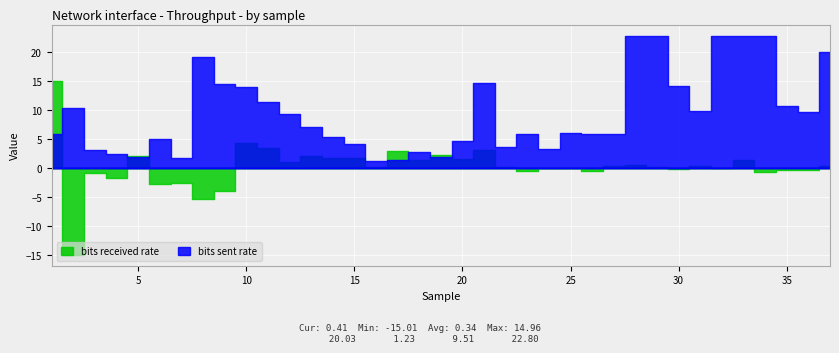

What is the difference between the bits received rate values at 29 and 23?

0.8